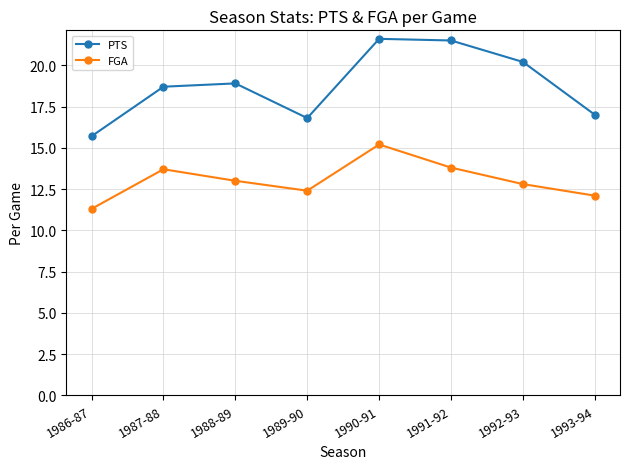

The PTS series shows 18.7 at 1987-88. True or false?

True